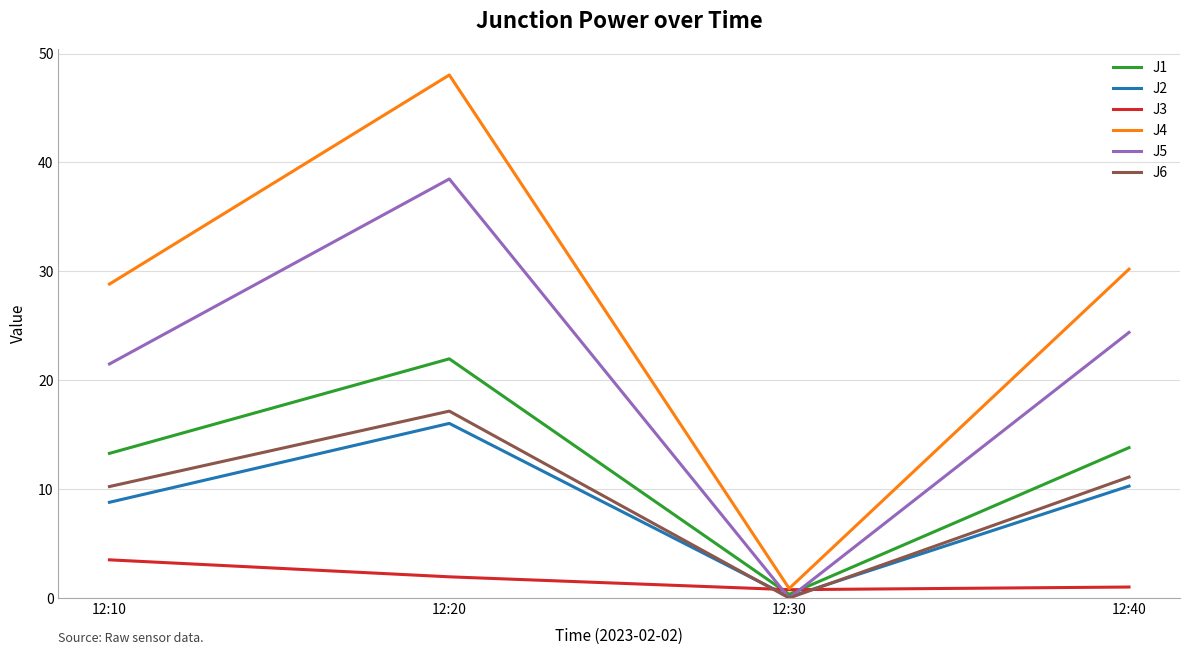

How many distinct data groups are displayed?

6